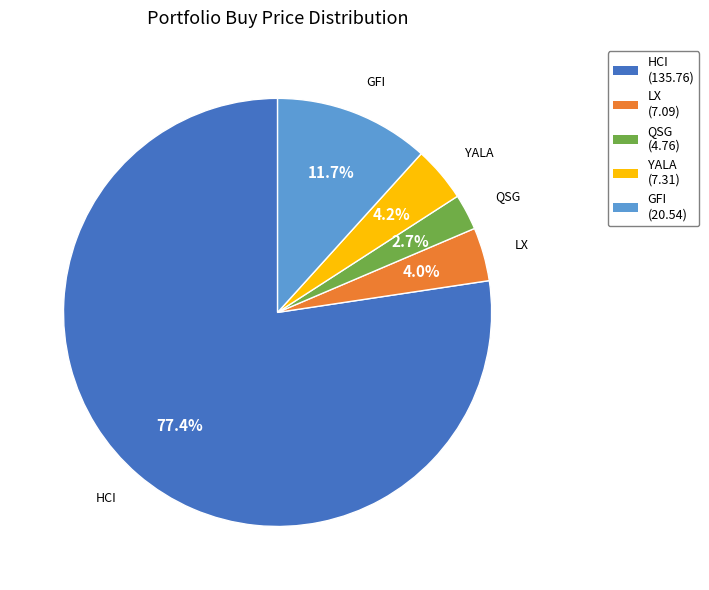

Does HCI represent more than half of the total?

Yes